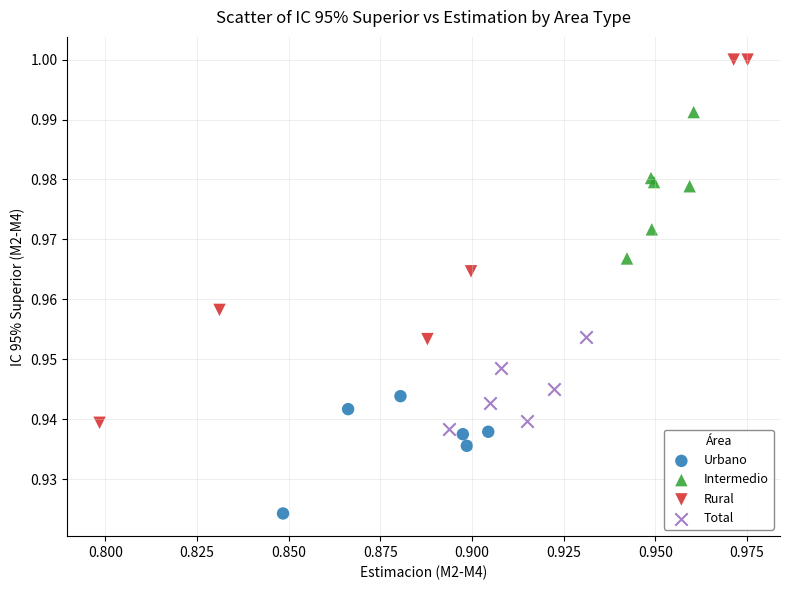

Which series has the largest Y range (max minus min)?

Rural